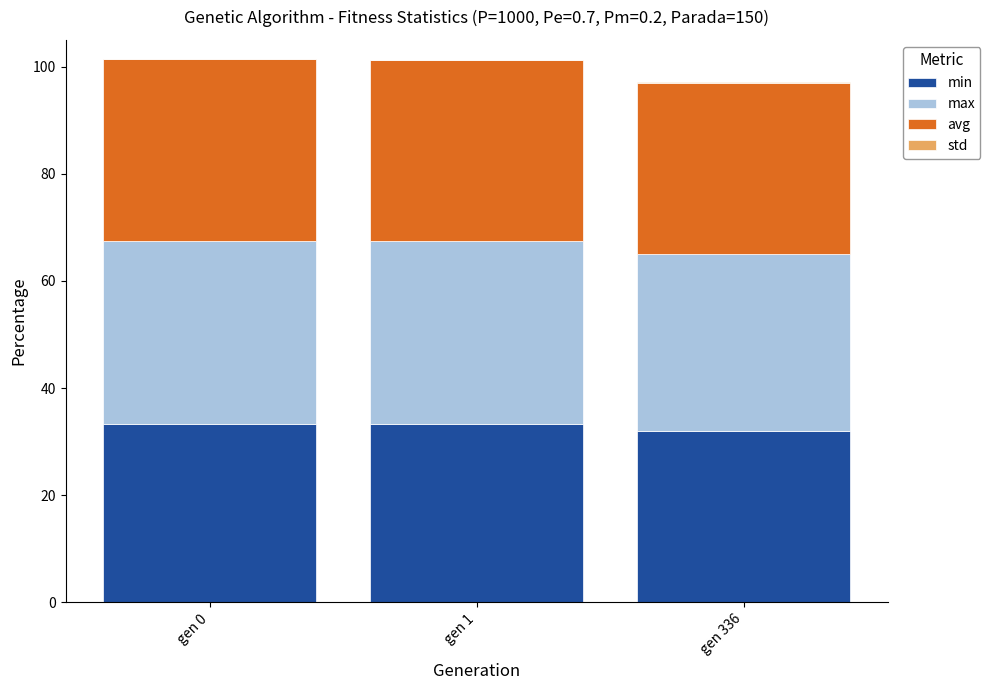

How many distinct data groups are displayed?

4